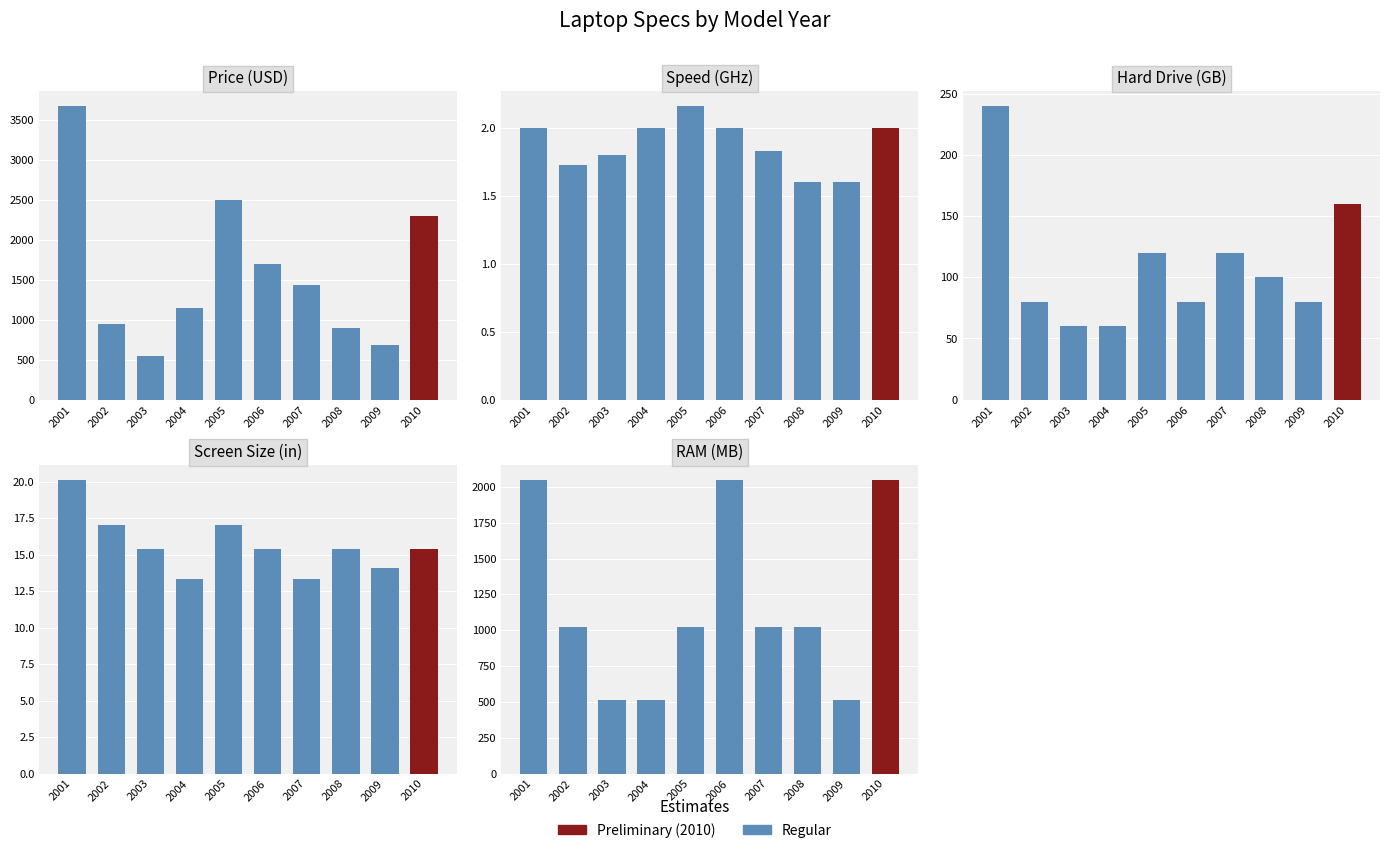

What is the lowest value of the ram series?

512.0